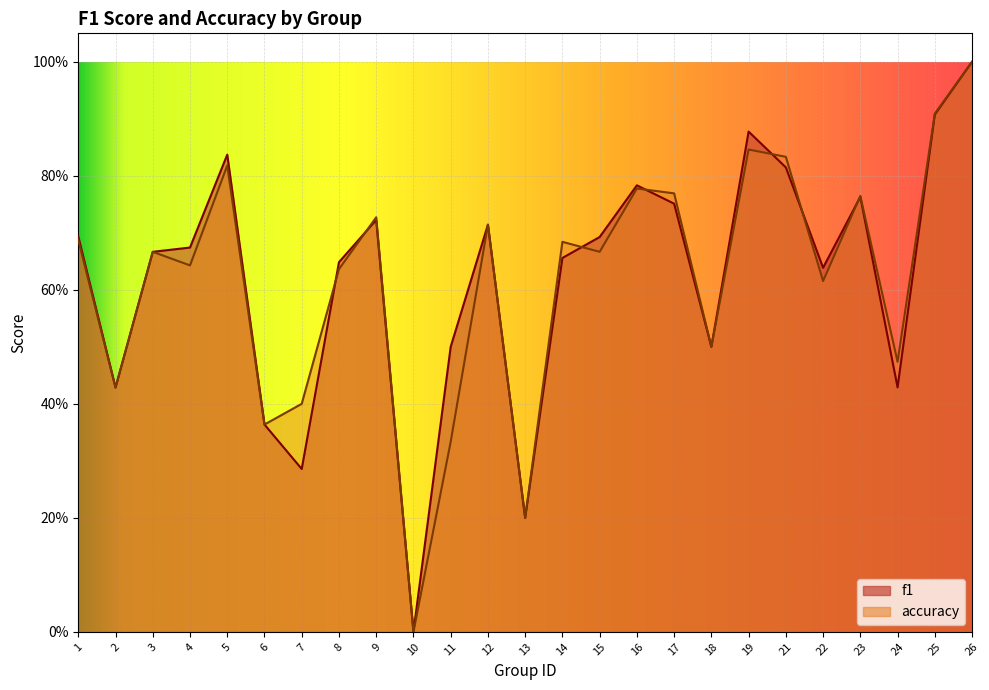

Between 11 and 16, which is larger?

16